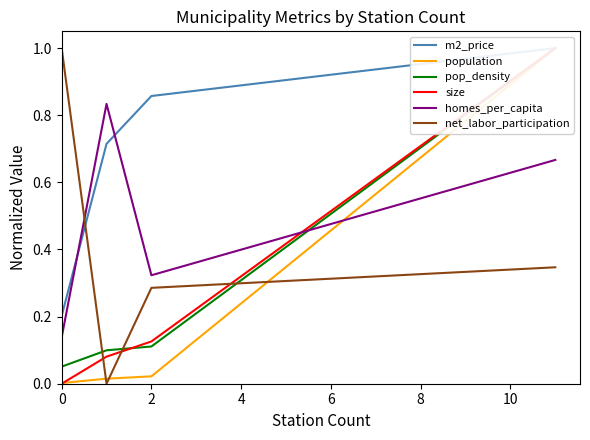

How many lines are shown in the chart?

6